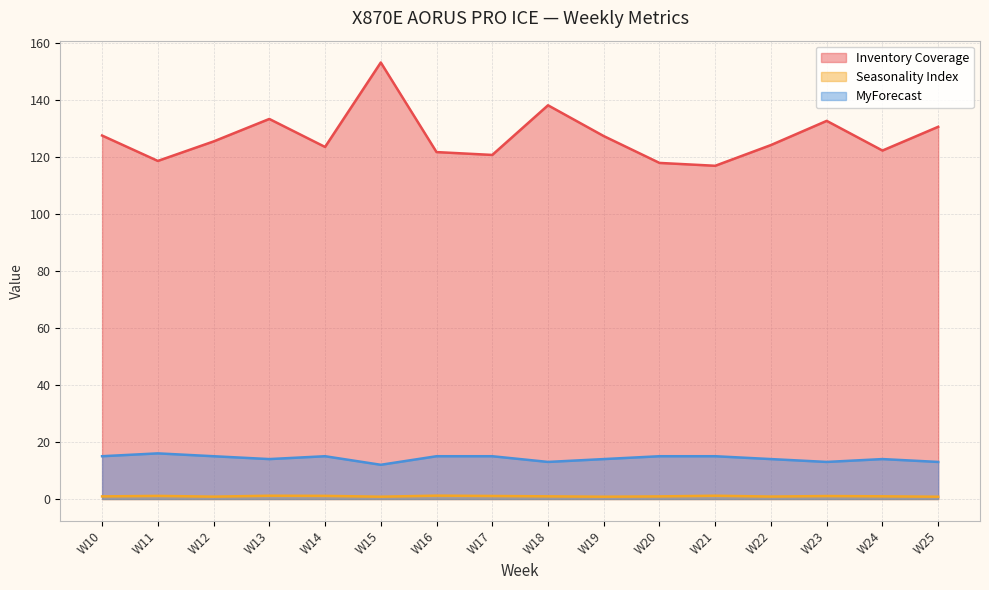

What is the highest value of the MyForecast series?

16.0